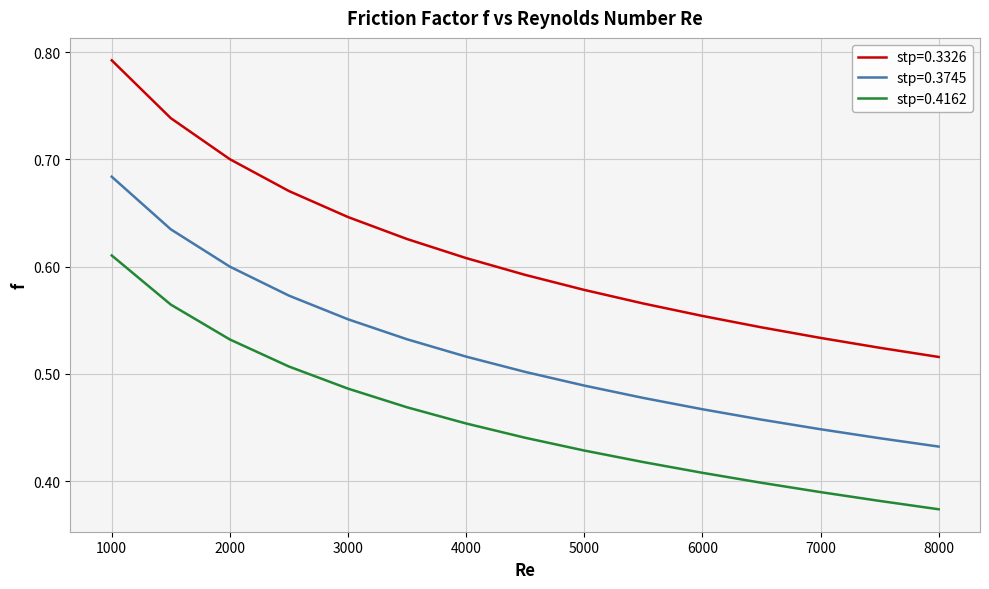

Which series has the largest total across all categories?

stp=0.3326